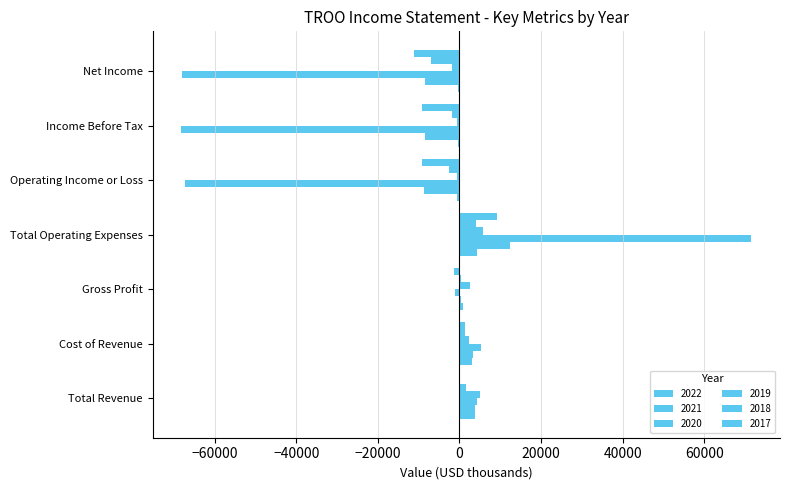

What is the difference between the 2021 values at Cost of Revenue and Income Before Tax?

11800